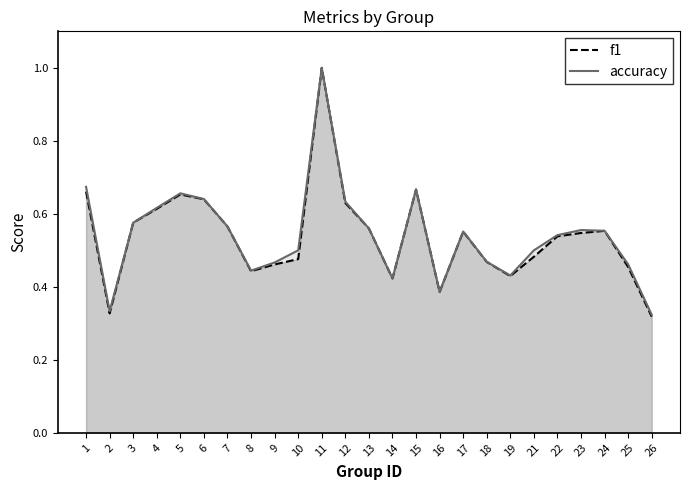

Rank the categories by f1 value from highest to lowest.

11, 15, 1, 5, 6, 12, 4, 3, 7, 13, 24, 17, 23, 22, 21, 10, 18, 9, 25, 8, 19, 14, 16, 2, 26